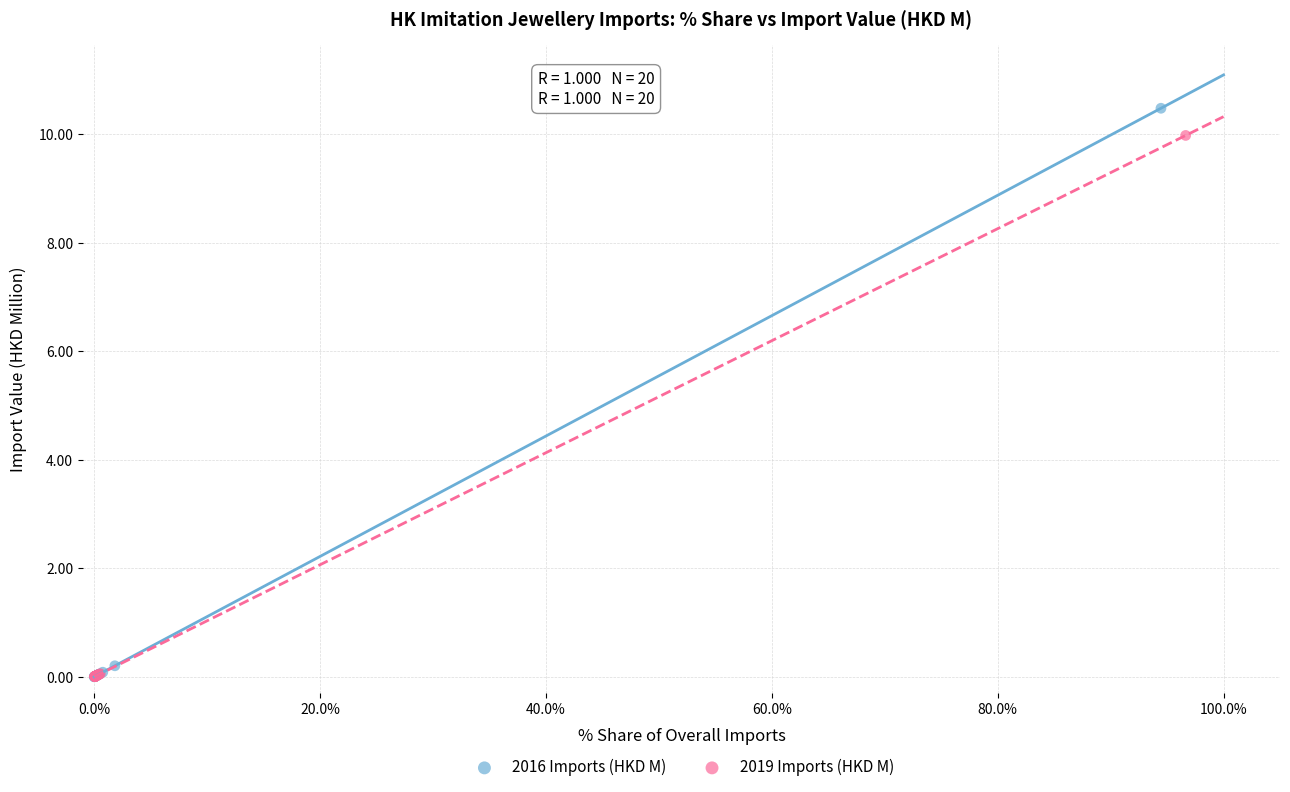

Which series has the largest Y range (max minus min)?

2016 Imports (HKD M)